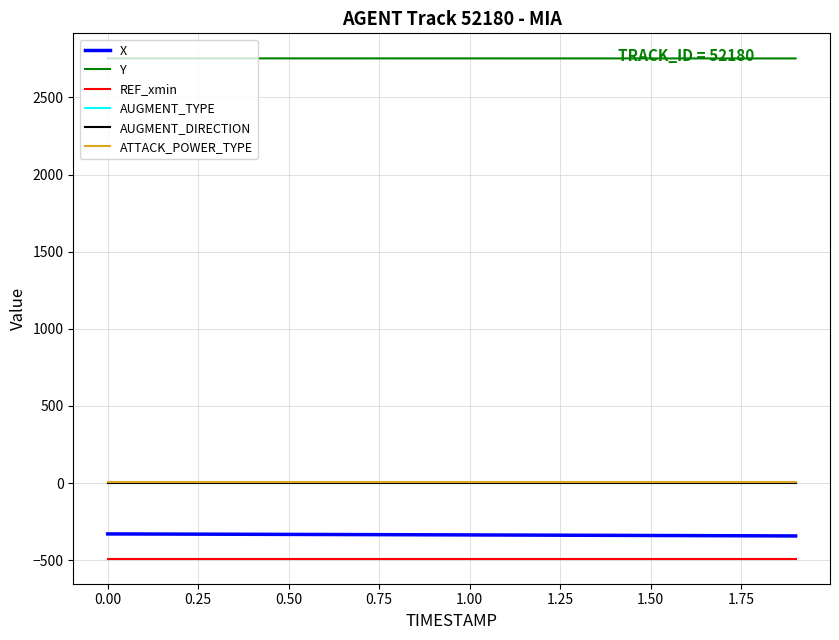

What is the maximum value shown in the chart?

2753.4